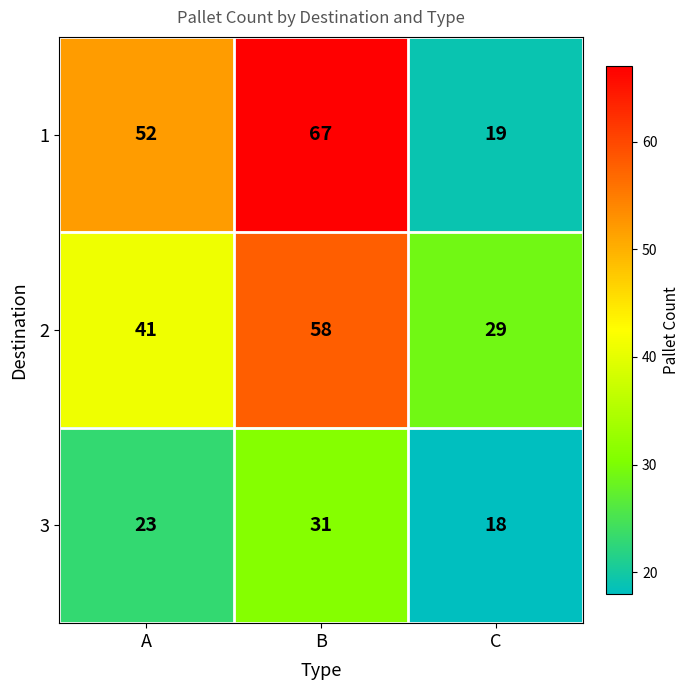

What value does the 3 series have at A, to the nearest 5?

25